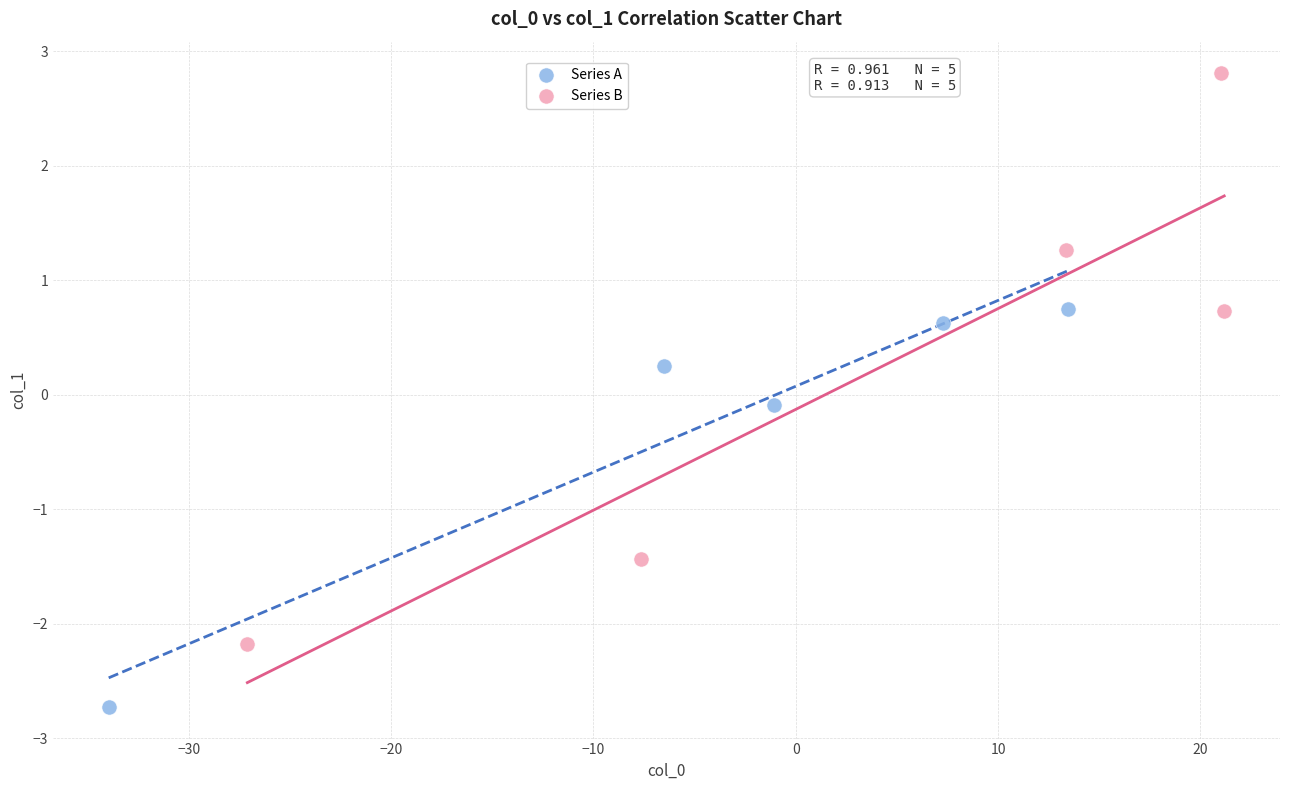

Which series reaches the minimum Y coordinate?

Series A